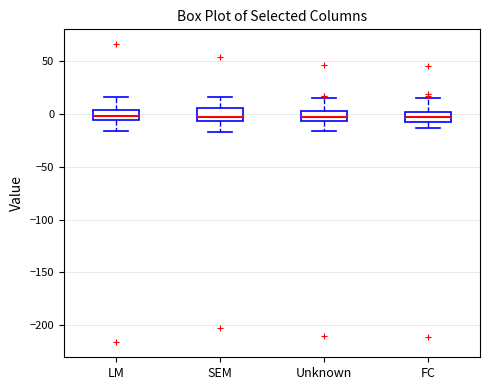

Reading left to right, transcribe this box plot: for each box, give where its median line is, the range the box spans, and where its two whiskers end, as read against the y-axis. The values are not printed on the chart, so give them approximately, as read against the axis.

LM: median 0, box -5 to 5, whiskers -15 to 15
SEM: median 0, box -5 to 5, whiskers -15 to 15
Unknown: median -5 (inside the box), box -5 to 5, whiskers -15 to 15
FC: median -5 (inside the box), box -5 to 0, whiskers -15 to 15